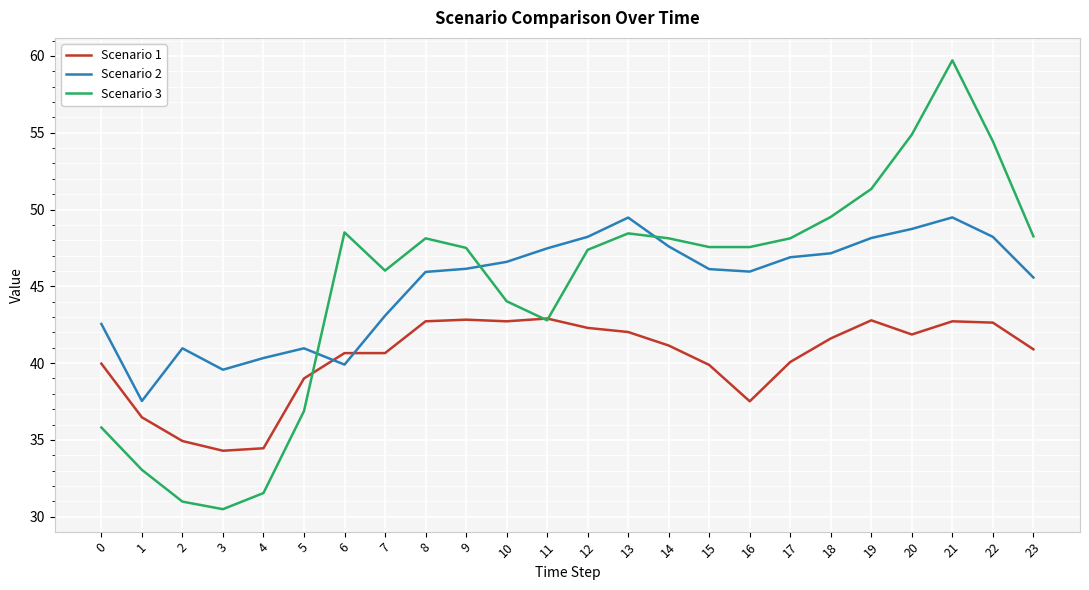

What are all the series names shown in the legend?

Scenario 1, Scenario 2, Scenario 3